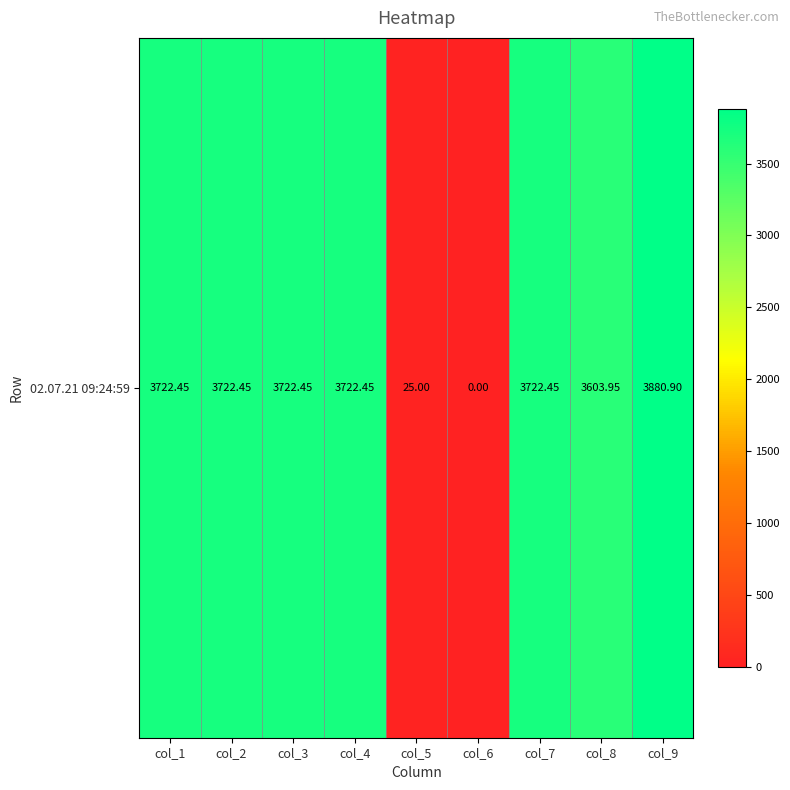

List the labels in order of value, largest first.

col_9, col_1, col_2, col_3, col_4, col_7, col_8, col_5, col_6